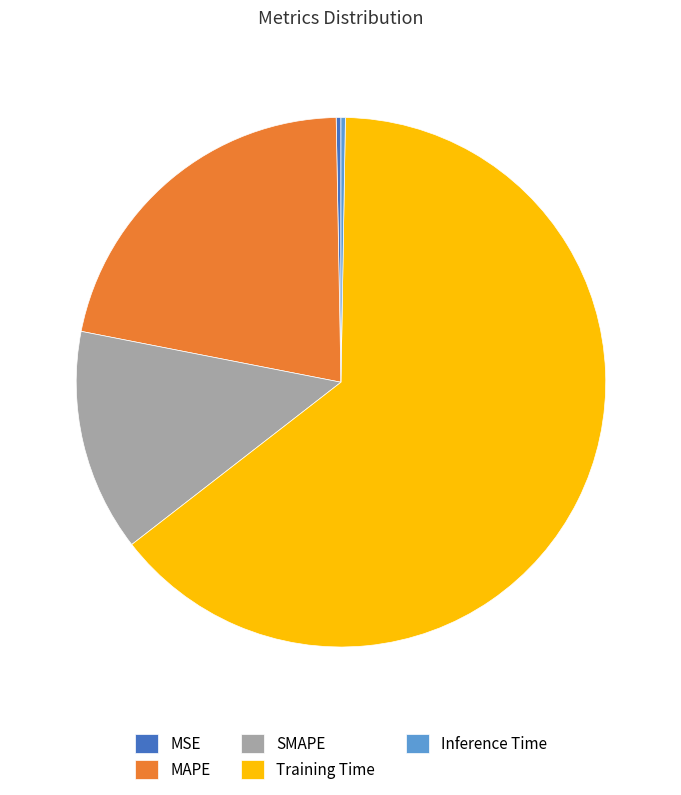

What is the largest slice in the pie chart?

Training Time